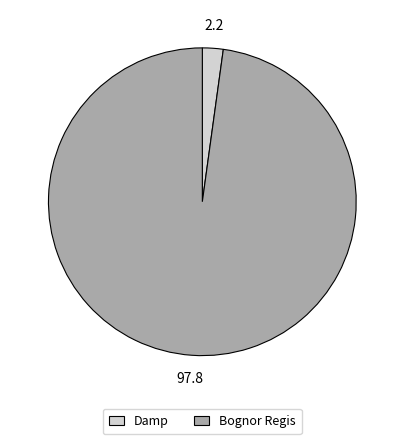

Do Bognor Regis and Damp together represent more than half of the pie?

Yes